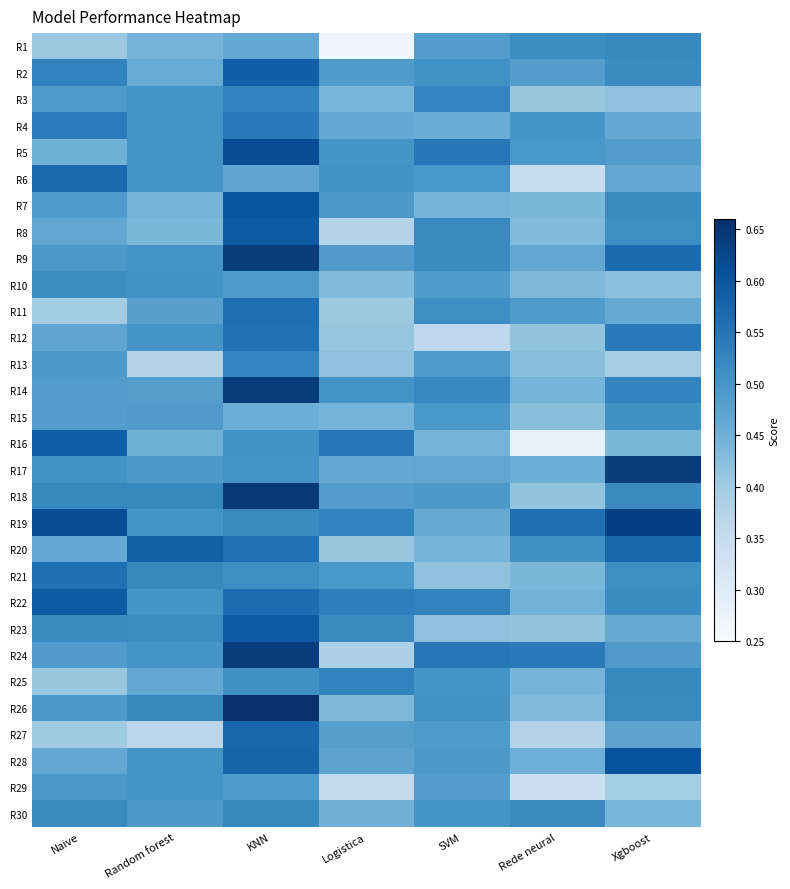

Reading left to right, extract all data points from this chart.

R1: Naive=0.4	Random forest=0.4	KNN=0.5	Logistica=0.3	SVM=0.5	Rede neural=0.5	Xgboost=0.5
R2: Naive=0.5	Random forest=0.5	KNN=0.6	Logistica=0.5	SVM=0.5	Rede neural=0.5	Xgboost=0.5
R3: Naive=0.5	Random forest=0.5	KNN=0.5	Logistica=0.4	SVM=0.5	Rede neural=0.4	Xgboost=0.4
R4: Naive=0.5	Random forest=0.5	KNN=0.5	Logistica=0.5	SVM=0.5	Rede neural=0.5	Xgboost=0.5
R5: Naive=0.4	Random forest=0.5	KNN=0.6	Logistica=0.5	SVM=0.5	Rede neural=0.5	Xgboost=0.5
R6: Naive=0.6	Random forest=0.5	KNN=0.5	Logistica=0.5	SVM=0.5	Rede neural=0.3	Xgboost=0.5
R7: Naive=0.5	Random forest=0.4	KNN=0.6	Logistica=0.5	SVM=0.4	Rede neural=0.4	Xgboost=0.5
R8: Naive=0.5	Random forest=0.4	KNN=0.6	Logistica=0.4	SVM=0.5	Rede neural=0.4	Xgboost=0.5
R9: Naive=0.5	Random forest=0.5	KNN=0.6	Logistica=0.5	SVM=0.5	Rede neural=0.5	Xgboost=0.6
R10: Naive=0.5	Random forest=0.5	KNN=0.5	Logistica=0.4	SVM=0.5	Rede neural=0.4	Xgboost=0.4
R11: Naive=0.4	Random forest=0.5	KNN=0.6	Logistica=0.4	SVM=0.5	Rede neural=0.5	Xgboost=0.5
R12: Naive=0.5	Random forest=0.5	KNN=0.6	Logistica=0.4	SVM=0.4	Rede neural=0.4	Xgboost=0.5
R13: Naive=0.5	Random forest=0.4	KNN=0.5	Logistica=0.4	SVM=0.5	Rede neural=0.4	Xgboost=0.4
R14: Naive=0.5	Random forest=0.5	KNN=0.6	Logistica=0.5	SVM=0.5	Rede neural=0.4	Xgboost=0.5
R15: Naive=0.5	Random forest=0.5	KNN=0.5	Logistica=0.4	SVM=0.5	Rede neural=0.4	Xgboost=0.5
R16: Naive=0.6	Random forest=0.4	KNN=0.5	Logistica=0.5	SVM=0.4	Rede neural=0.3	Xgboost=0.4
R17: Naive=0.5	Random forest=0.5	KNN=0.5	Logistica=0.5	SVM=0.5	Rede neural=0.5	Xgboost=0.6
R18: Naive=0.5	Random forest=0.5	KNN=0.6	Logistica=0.5	SVM=0.5	Rede neural=0.4	Xgboost=0.5
R19: Naive=0.6	Random forest=0.5	KNN=0.5	Logistica=0.5	SVM=0.5	Rede neural=0.6	Xgboost=0.6
R20: Naive=0.5	Random forest=0.6	KNN=0.6	Logistica=0.4	SVM=0.4	Rede neural=0.5	Xgboost=0.6
R21: Naive=0.6	Random forest=0.5	KNN=0.5	Logistica=0.5	SVM=0.4	Rede neural=0.4	Xgboost=0.5
R22: Naive=0.6	Random forest=0.5	KNN=0.6	Logistica=0.5	SVM=0.5	Rede neural=0.4	Xgboost=0.5
R23: Naive=0.5	Random forest=0.5	KNN=0.6	Logistica=0.5	SVM=0.4	Rede neural=0.4	Xgboost=0.5
R24: Naive=0.5	Random forest=0.5	KNN=0.6	Logistica=0.4	SVM=0.5	Rede neural=0.5	Xgboost=0.5
R25: Naive=0.4	Random forest=0.5	KNN=0.5	Logistica=0.5	SVM=0.5	Rede neural=0.4	Xgboost=0.5
R26: Naive=0.5	Random forest=0.5	KNN=0.7	Logistica=0.4	SVM=0.5	Rede neural=0.4	Xgboost=0.5
R27: Naive=0.4	Random forest=0.4	KNN=0.6	Logistica=0.5	SVM=0.5	Rede neural=0.4	Xgboost=0.5
R28: Naive=0.5	Random forest=0.5	KNN=0.6	Logistica=0.5	SVM=0.5	Rede neural=0.5	Xgboost=0.6
R29: Naive=0.5	Random forest=0.5	KNN=0.5	Logistica=0.4	SVM=0.5	Rede neural=0.3	Xgboost=0.4
R30: Naive=0.5	Random forest=0.5	KNN=0.5	Logistica=0.4	SVM=0.5	Rede neural=0.5	Xgboost=0.4